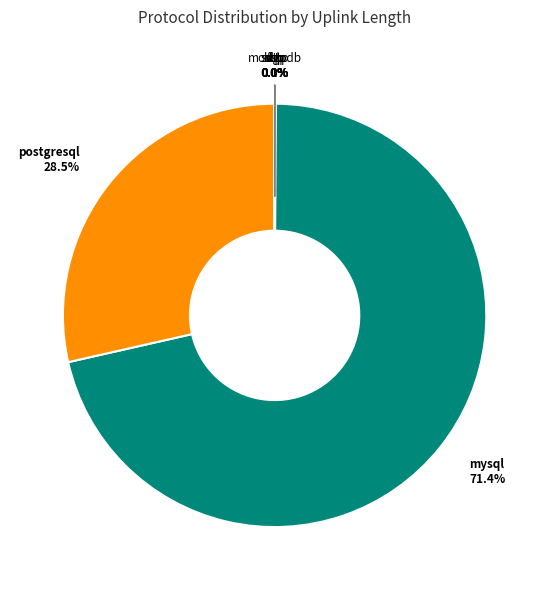

Is there any slice that represents more than half of the pie?

Yes